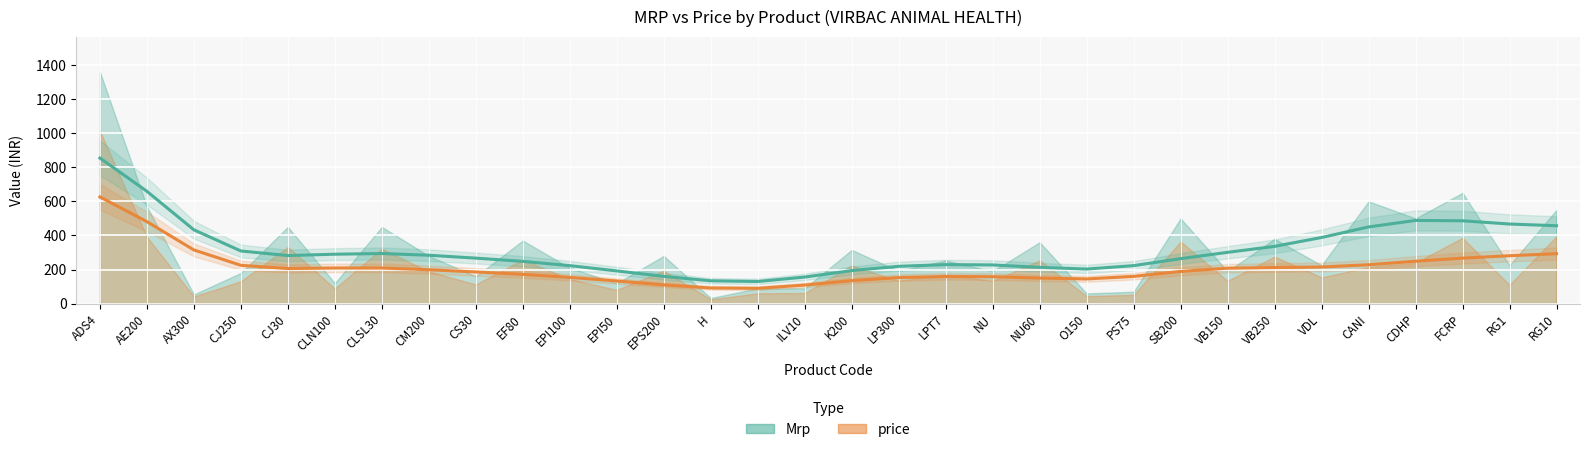

Reading left to right, list all the values displayed in this chart.

Mrp (trend): ADS4=854	AE200=659	AX300=433	CJ250=309	CJ30=282	CLN100=290	CLSL30=294	CM200=284	CS30=267	EF80=248	EPI100=223	EPI50=192	EPS200=160	H=134	I2=130	ILV10=156	K200=194	LP300=219	LPT7=229	NU=227	NU60=213	O150=203	PS75=223	SB200=264	VB150=301	VB250=336	VDL=388	CANI=450	CDHP=488	FCRP=486	RG1=467	RG10=457
price (trend): ADS4=626	AE200=481	AX300=315	CJ250=225	CJ30=206	CLN100=209	CLSL30=209	CM200=199	CS30=186	EF80=172	EPI100=154	EPI50=133	EPS200=110	H=92	I2=90	ILV10=109	K200=135	LP300=153	LPT7=159	NU=158	NU60=150	O150=145	PS75=160	SB200=189	VB150=208	VB250=212	VDL=215	CANI=228	CDHP=249	FCRP=267	RG1=281	RG10=293